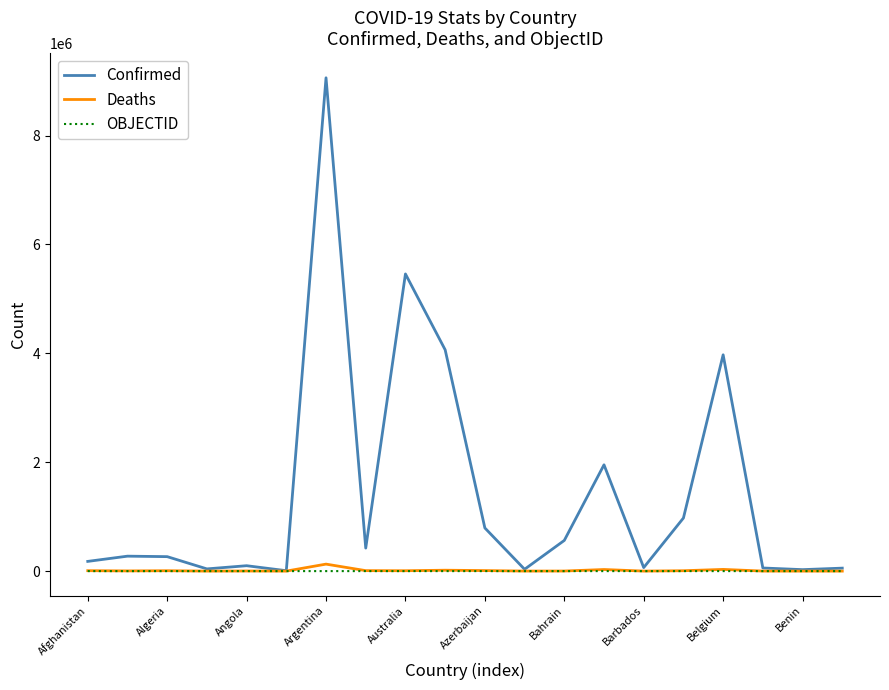

What are all the series names shown in the legend?

Confirmed, Deaths, OBJECTID